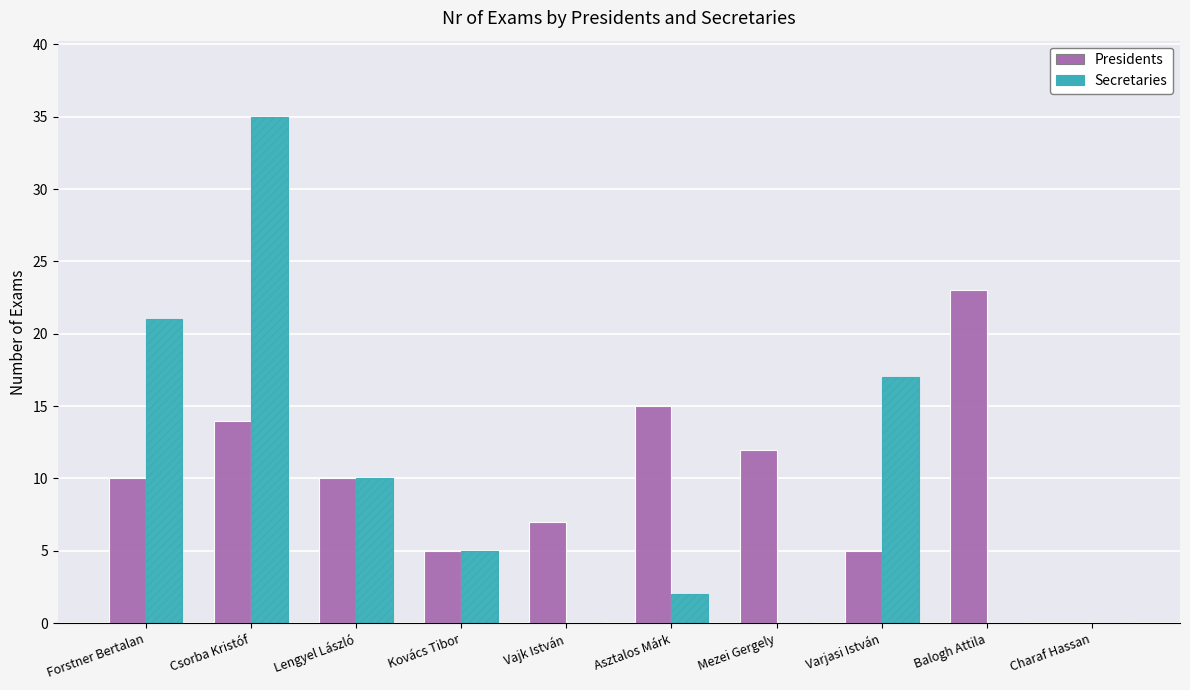

How many series are shown in this chart?

2